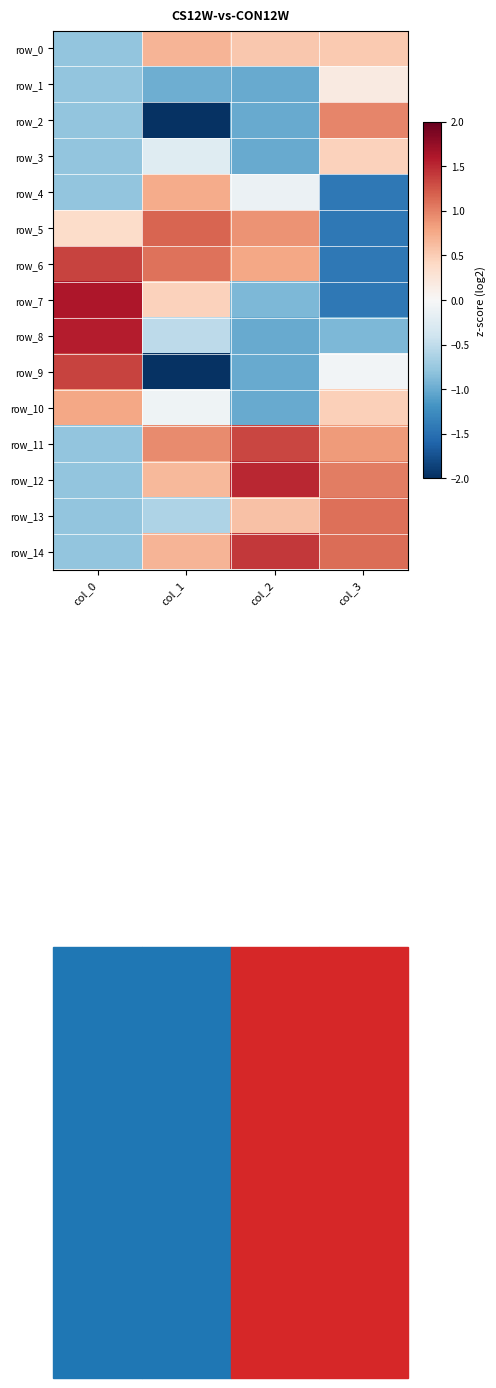

Reading left to right, what are all the values shown in this chart?

row_0: -0.8	0.7	0.5	0.5
row_1: -0.8	-1.0	-1.0	0.2
row_2: -0.8	-2.0	-1.0	1.0
row_3: -0.8	-0.2	-1.0	0.5
row_4: -0.8	0.7	-0.1	-1.4
row_5: 0.4	1.2	0.9	-1.4
row_6: 1.4	1.1	0.8	-1.4
row_7: 1.6	0.5	-0.9	-1.4
row_8: 1.6	-0.5	-1.0	-0.9
row_9: 1.4	-2.0	-1.0	-0.1
row_10: 0.8	-0.1	-1.0	0.5
row_11: -0.8	0.9	1.3	0.8
row_12: -0.8	0.7	1.5	1.0
row_13: -0.8	-0.6	0.6	1.1
row_14: -0.8	0.7	1.4	1.1